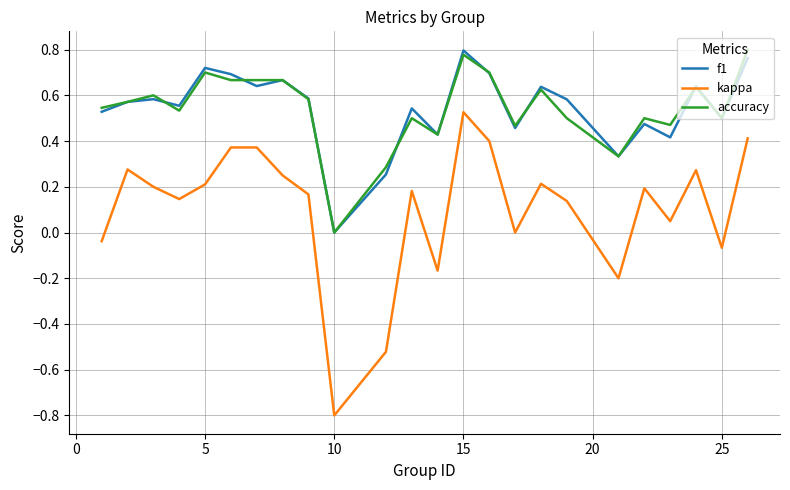

True or false: kappa and accuracy cross at least once.

False